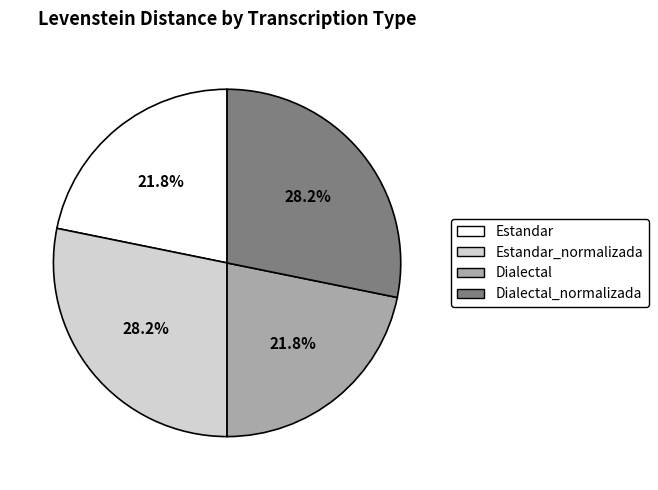

Does any single category account for the majority?

No